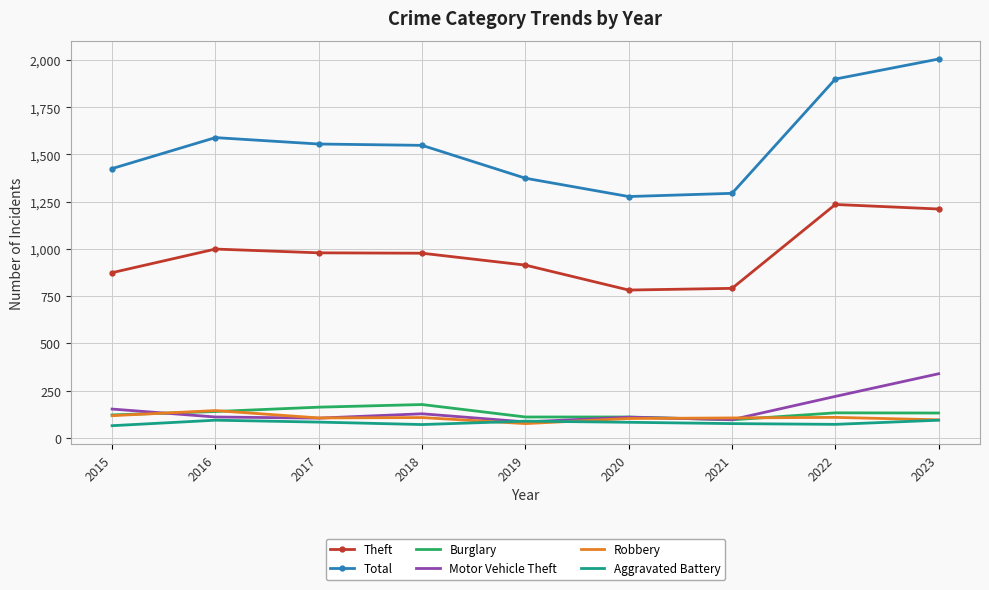

Read the Total value at 2020, to the nearest 100.

1300